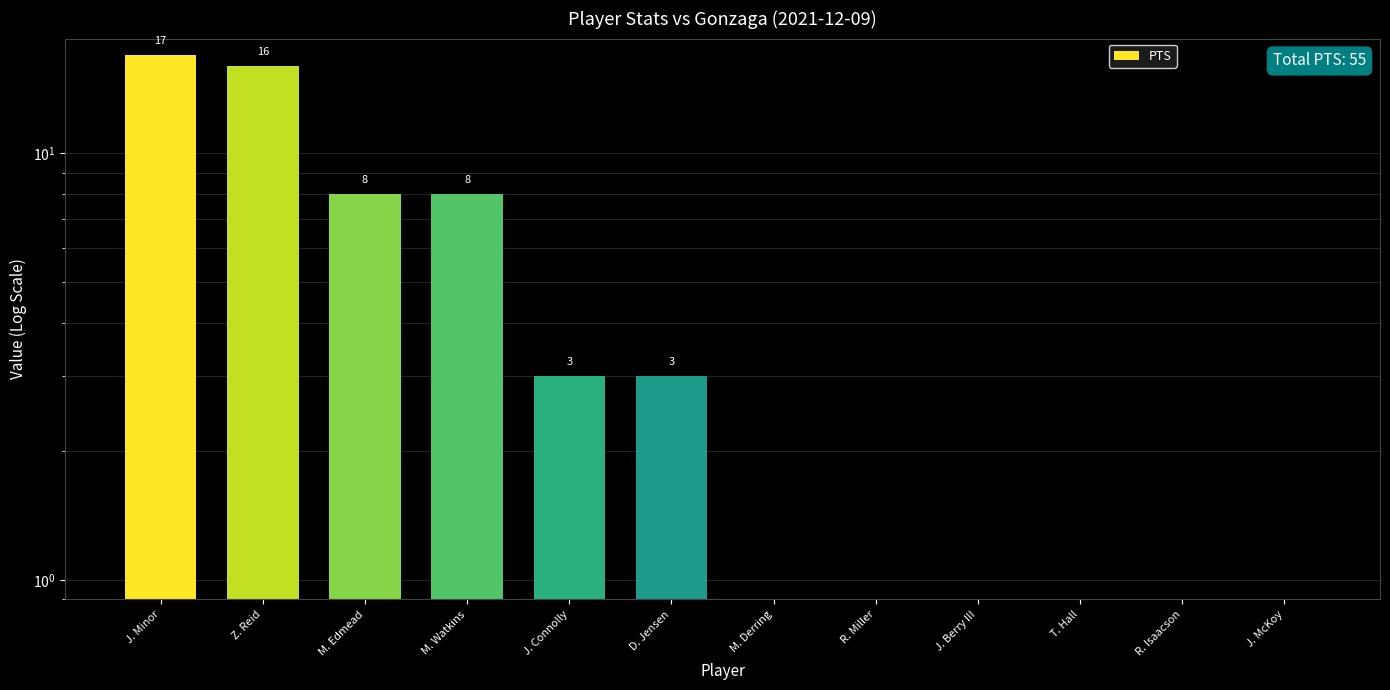

Count the number of categories in the chart.

12